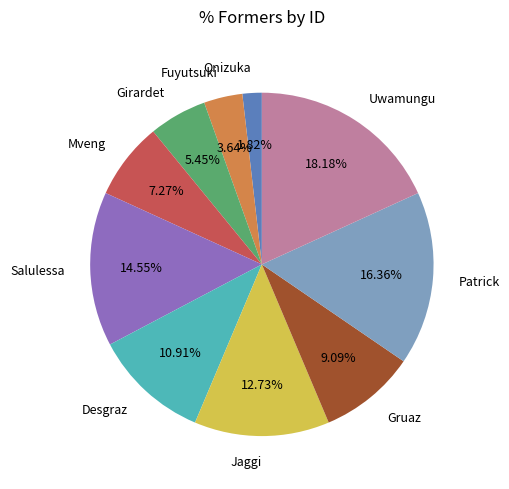

Is there any slice that represents more than half of the pie?

No